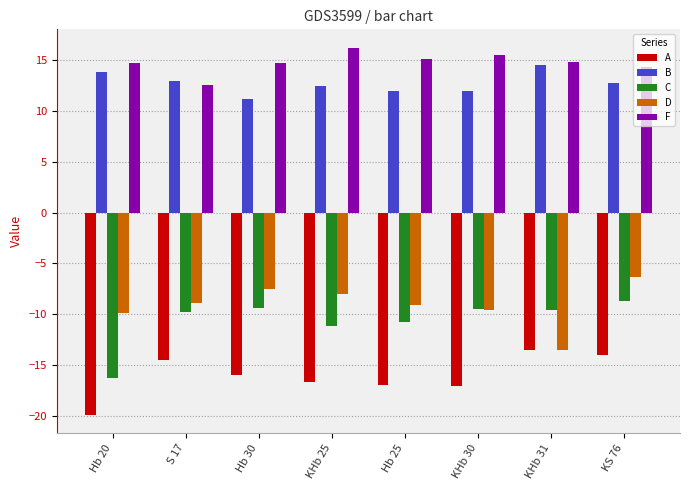

Is the value of A at Hb 30 greater than the value of D at KHb 25?

No